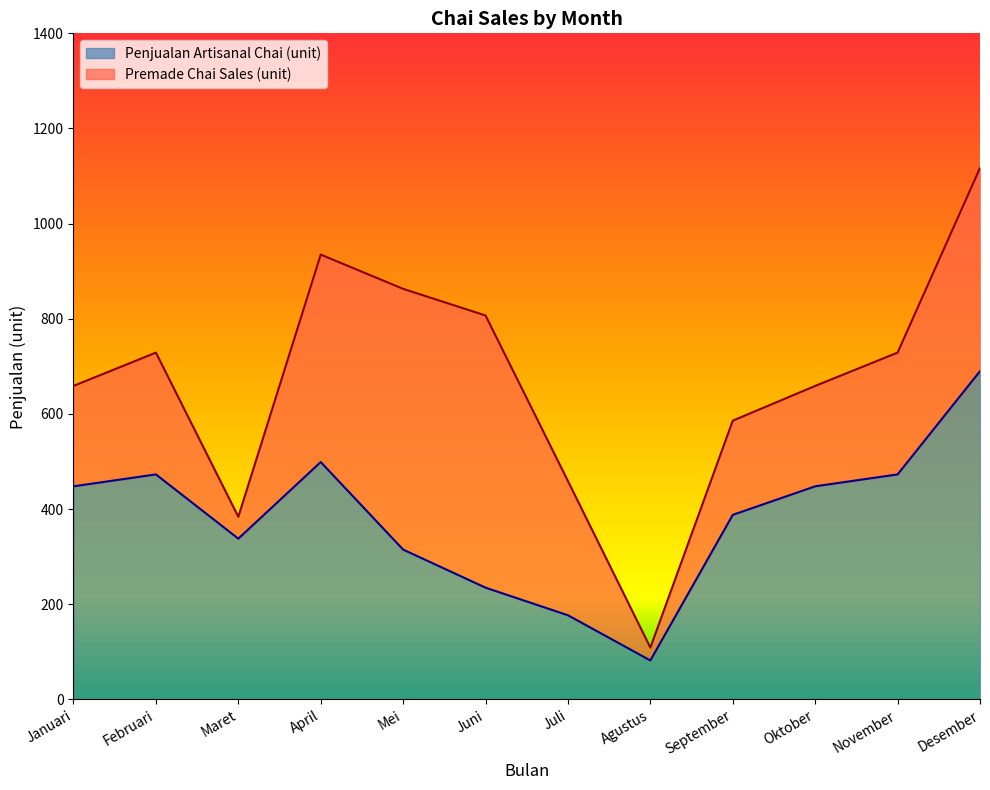

What is the smallest value displayed?

82